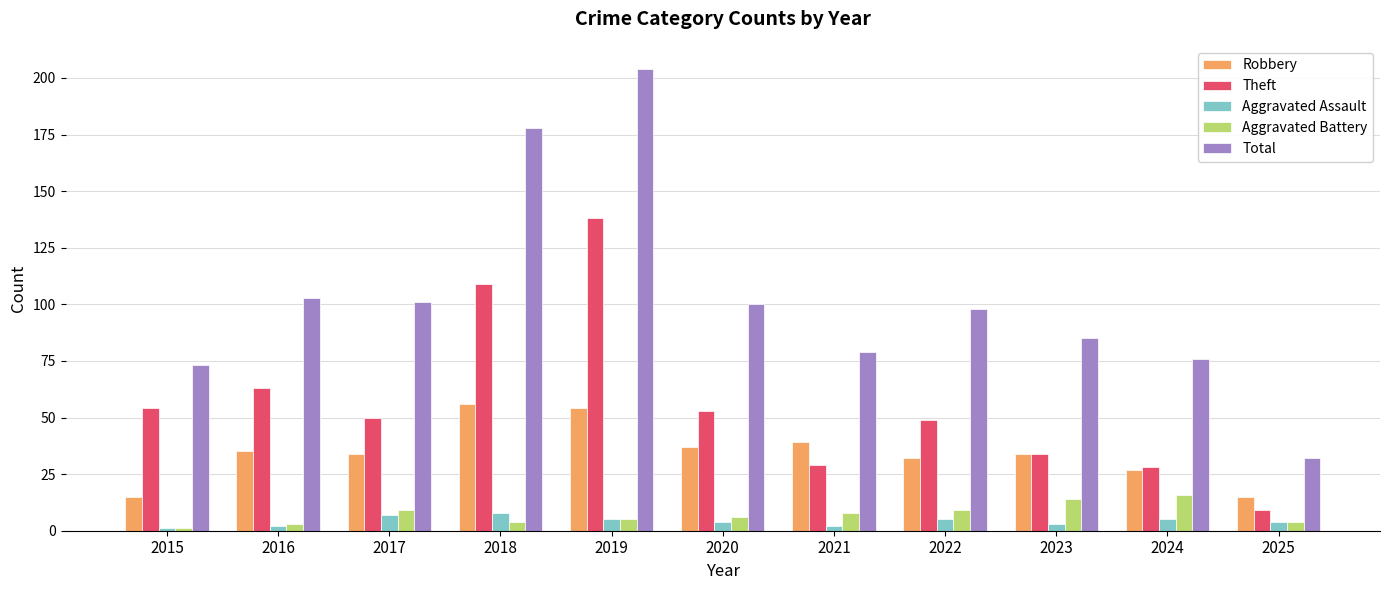

At which label is Total closest to 118?

2016